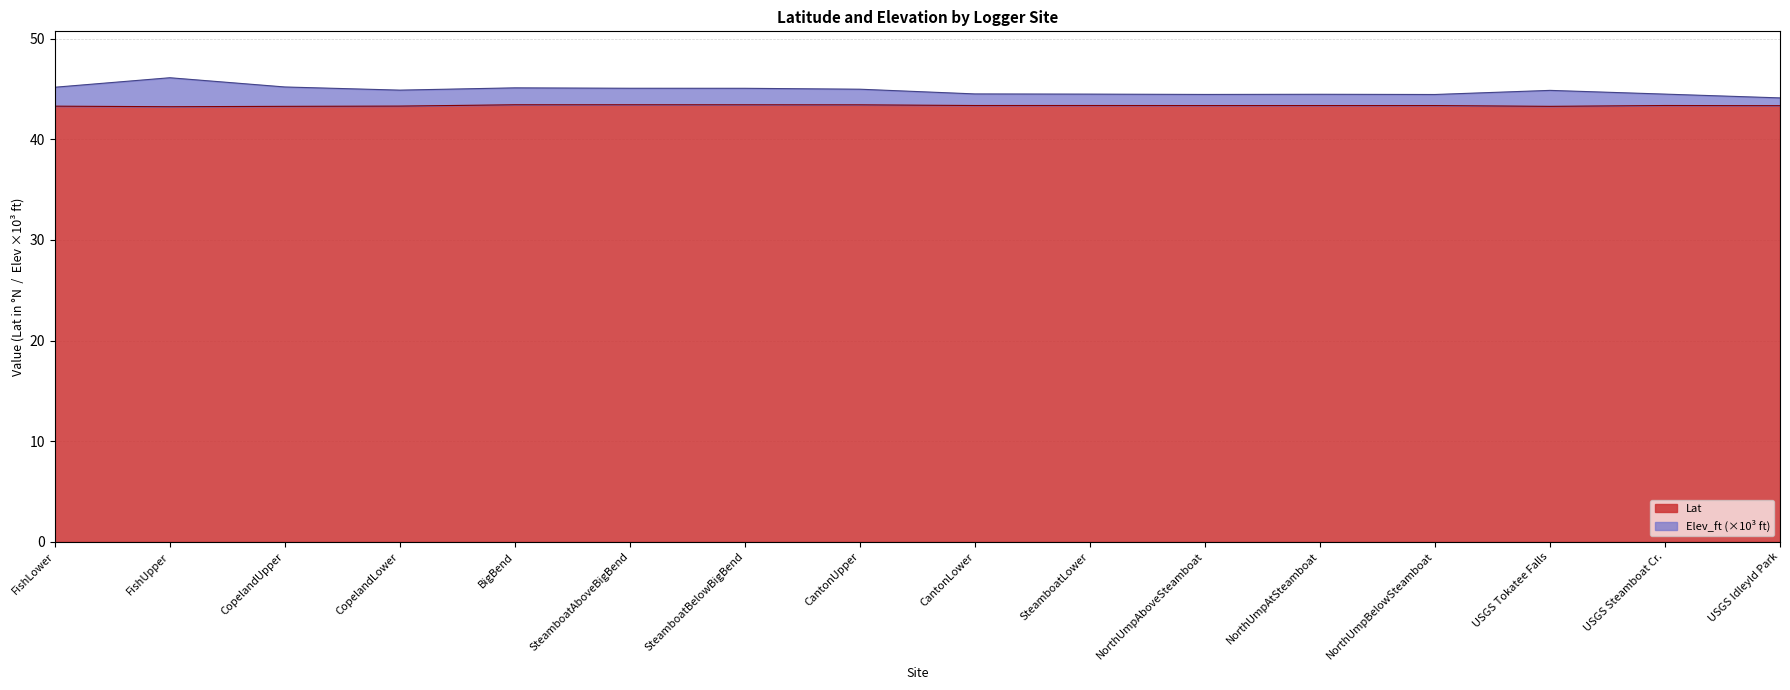

Reading left to right, what are all the values shown in this chart?

Lat: 43.3	43.2	43.3	43.3	43.4	43.4	43.4	43.4	43.3	43.3	43.3	43.3	43.3	43.3	43.3	43.3
Elev_ft: 45.2	46.1	45.2	44.9	45.1	45.1	45.1	45.0	44.5	44.5	44.4	44.5	44.4	44.9	44.5	44.1